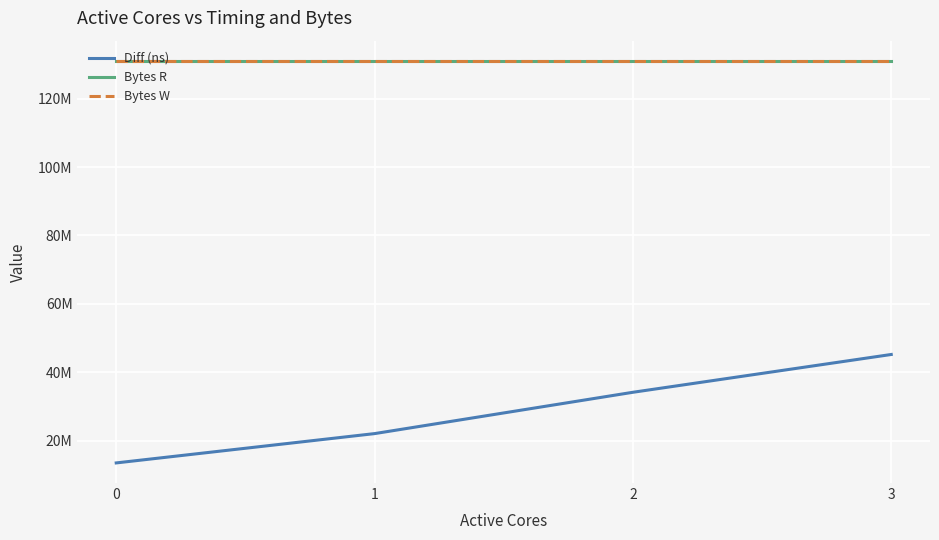

Does the chart have visible grid lines?

Yes